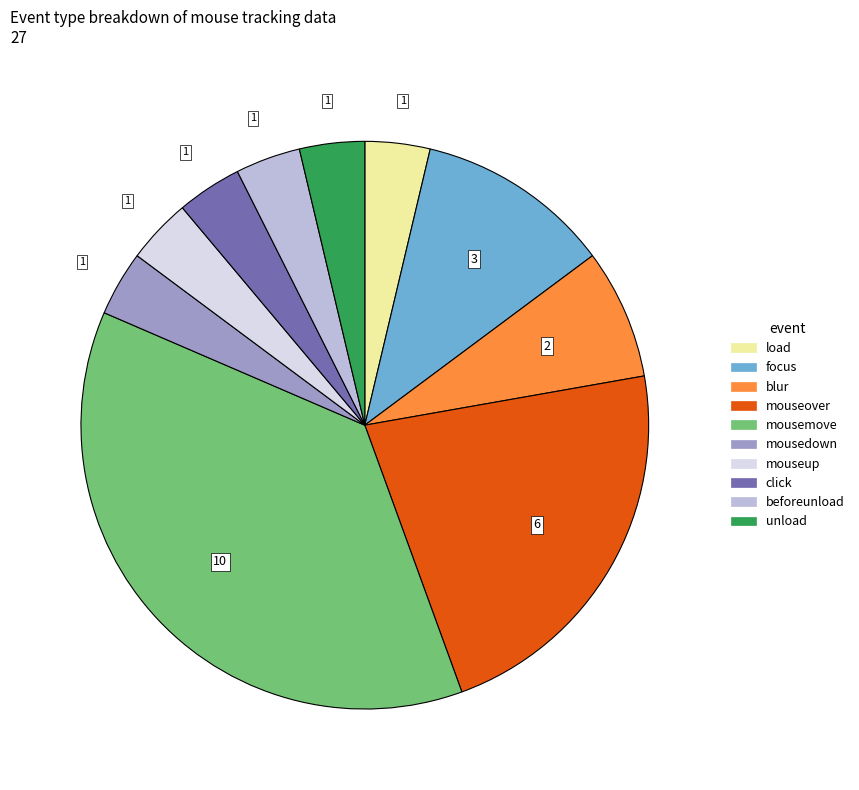

True or false: load accounts for 4% of the total.

True